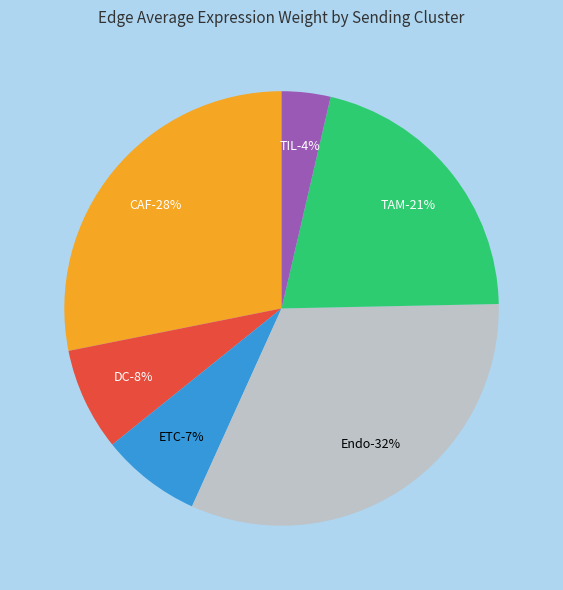

To the nearest percent, what portion does TIL represent?

4%